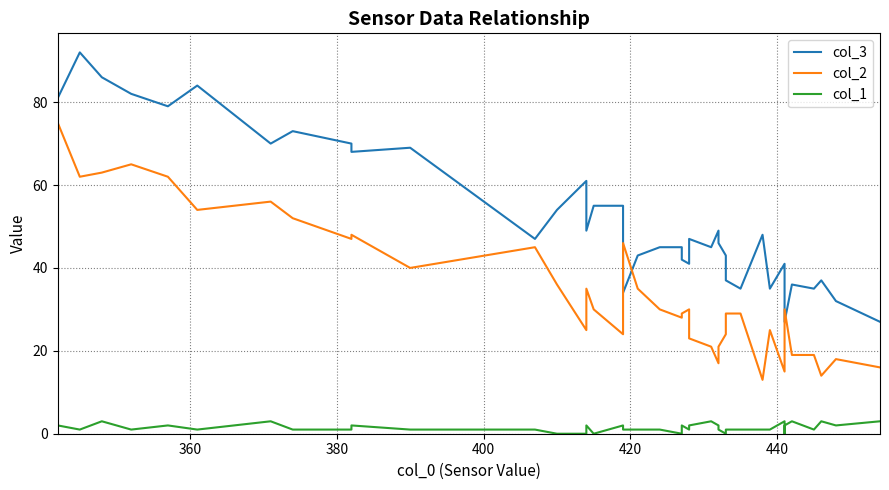

Is it true that col_1 equals 1 at 420?

False